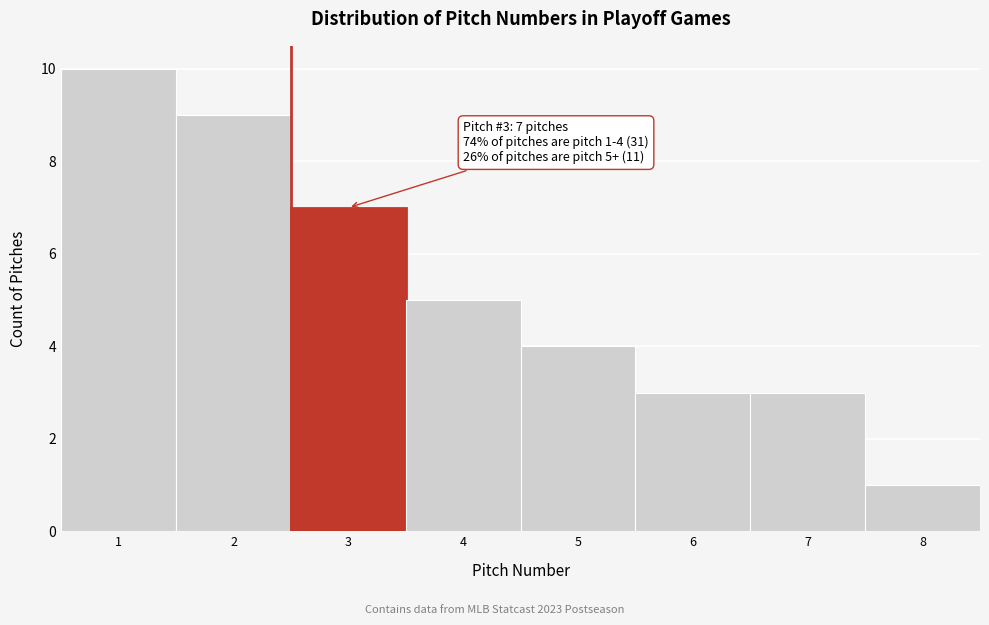

Reading right to left, what are all the values shown in this chart?

1	3	3	4	5	7	9	10